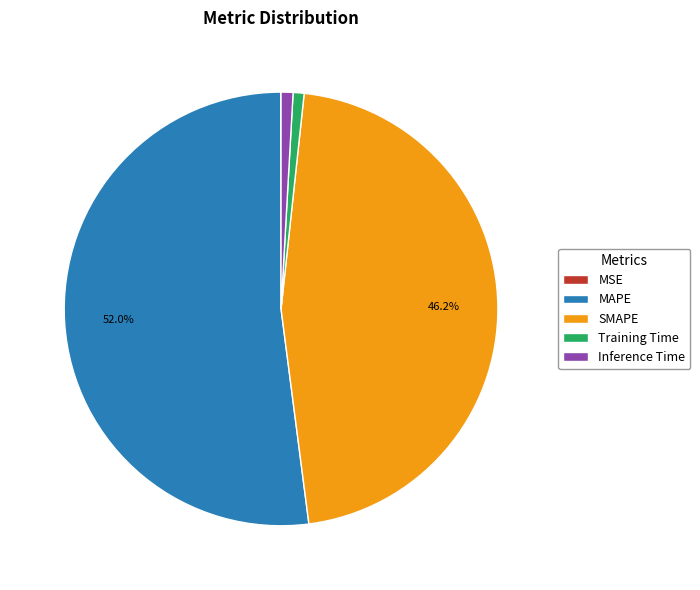

To the nearest percent, what portion does SMAPE represent?

46%